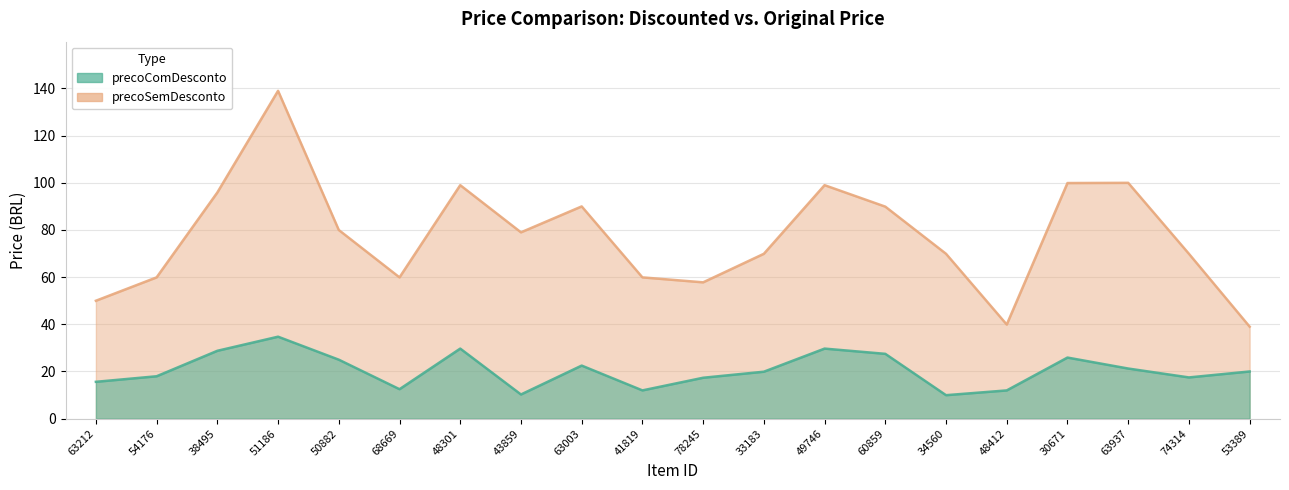

What is the sum of the precoComDesconto values at 51186 and 78245?

52.1